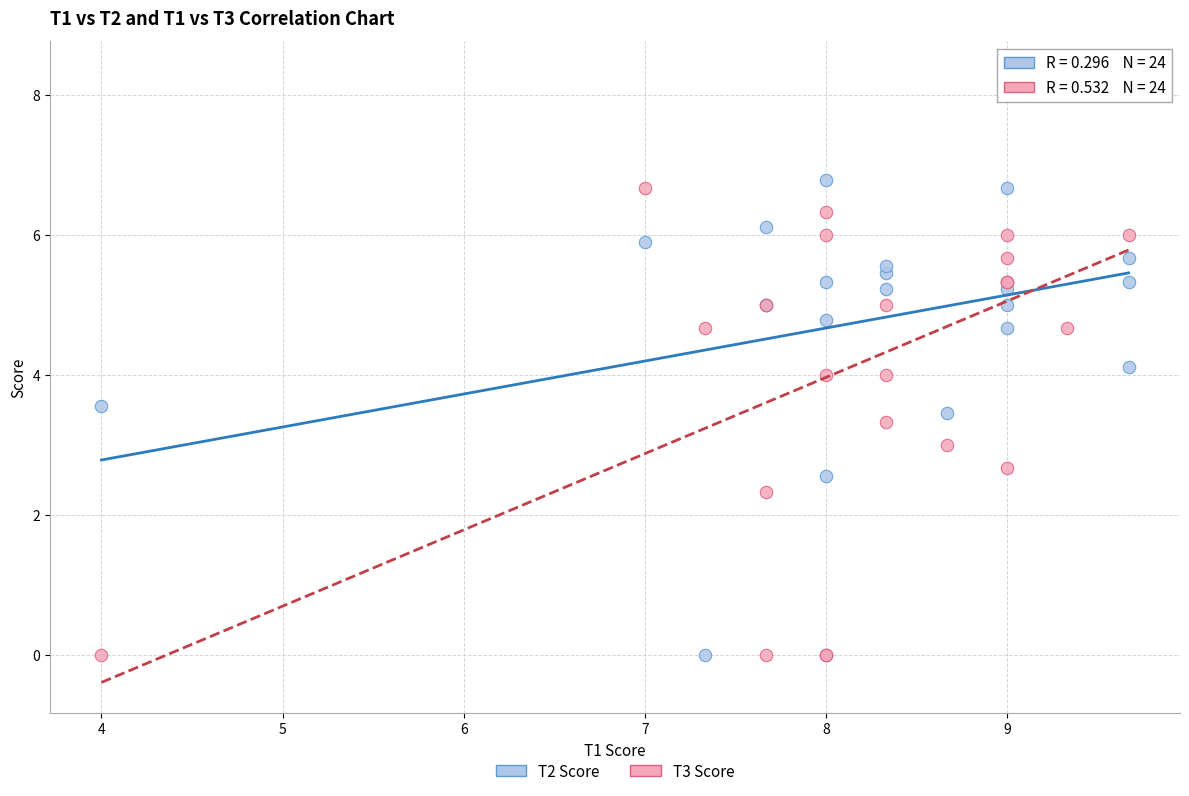

Which series has the widest spread of Y values?

T2 Score